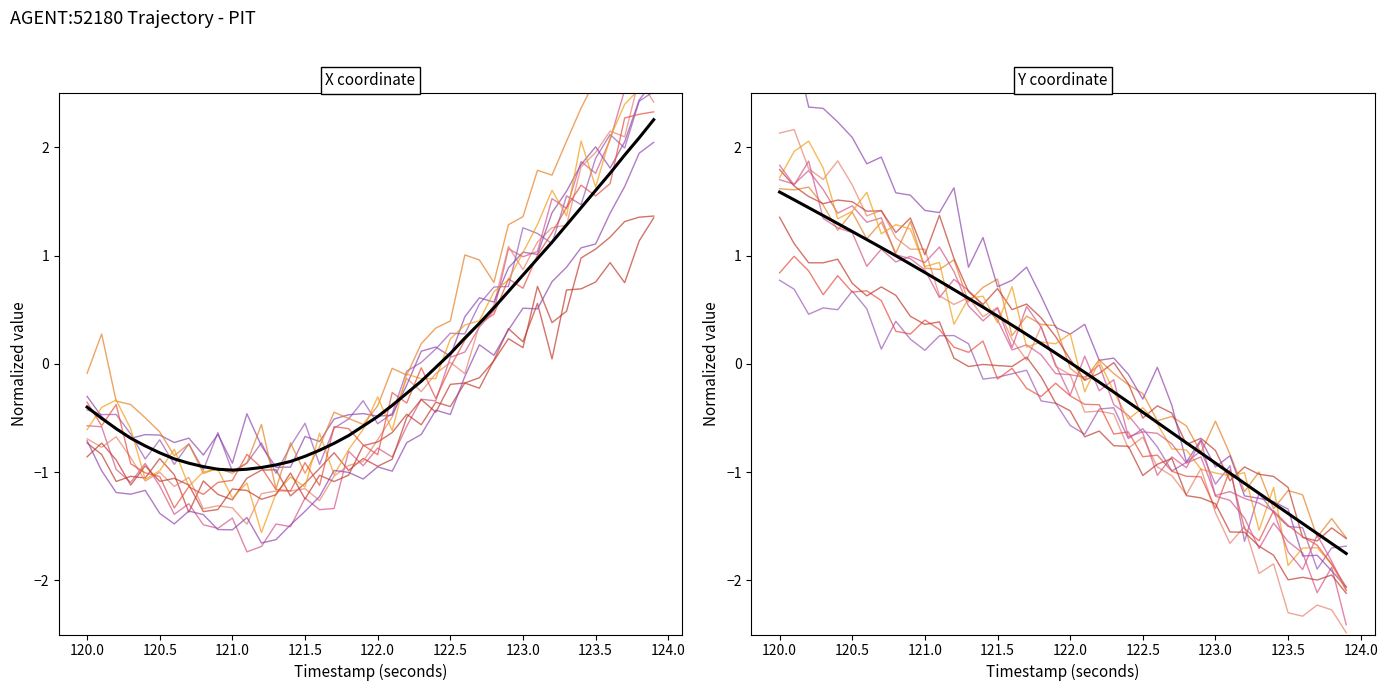

Is this an area chart (filled region under the line)?

No